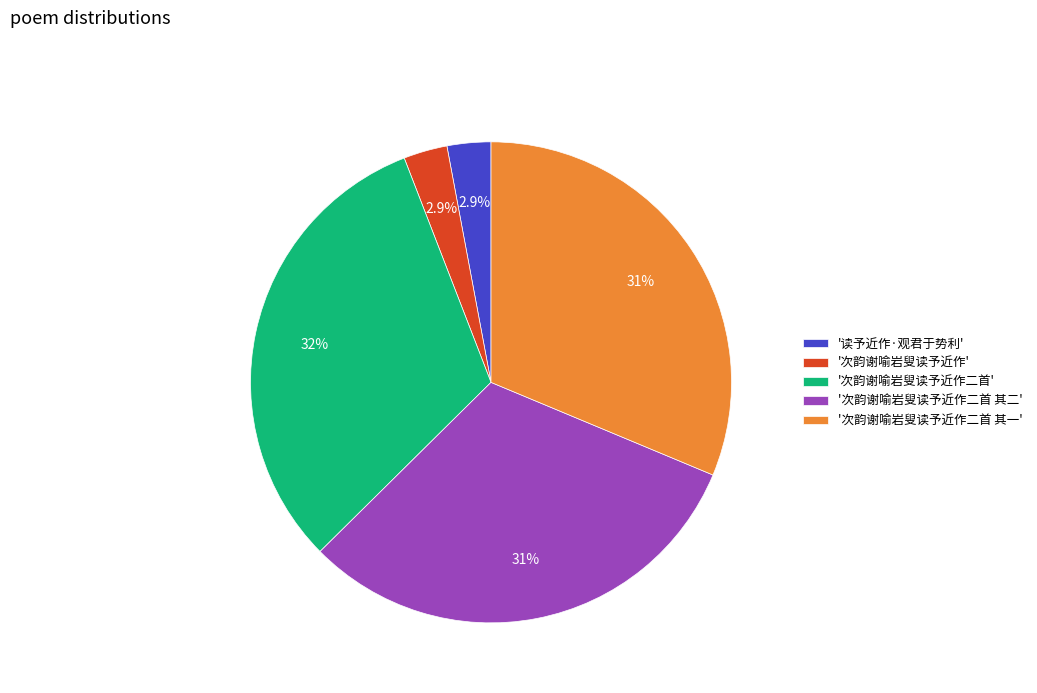

Does '次韵谢喻岩叟读予近作二首' account for over 50% of the chart?

No